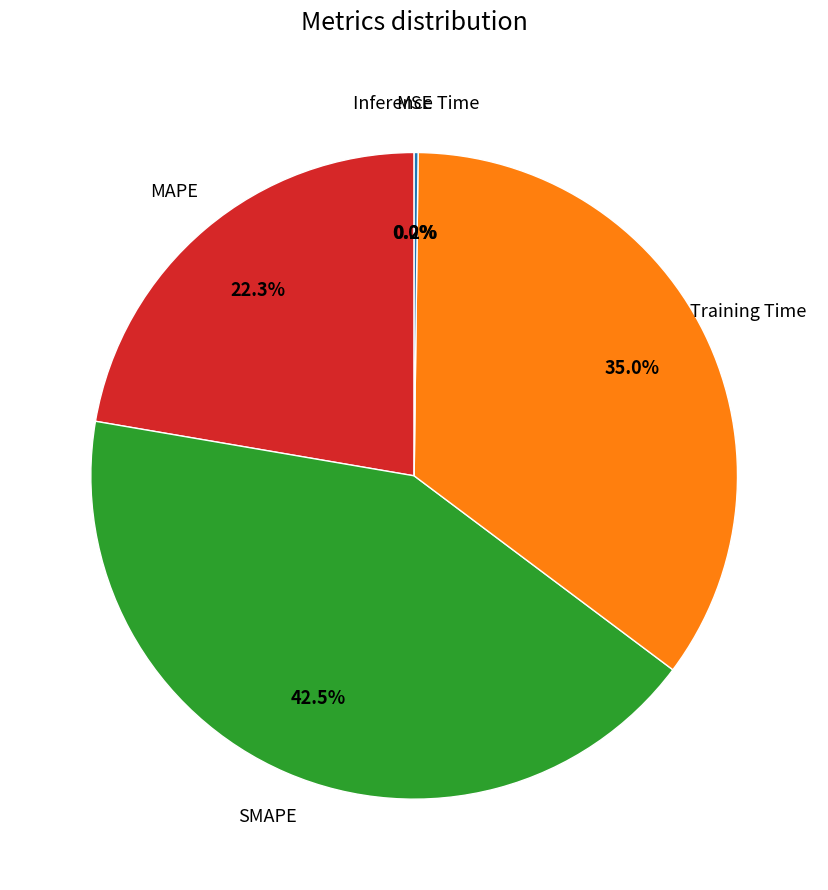

Is there a majority slice in this chart?

No